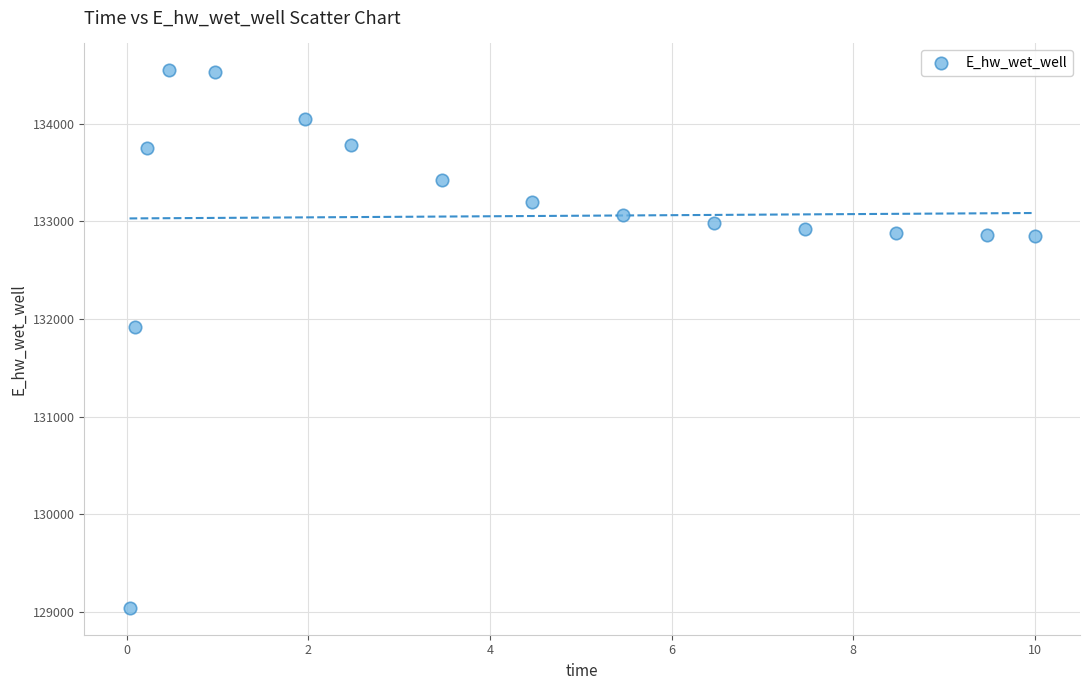

What Y value in the scatter plot is closest to 131794?

131914.4